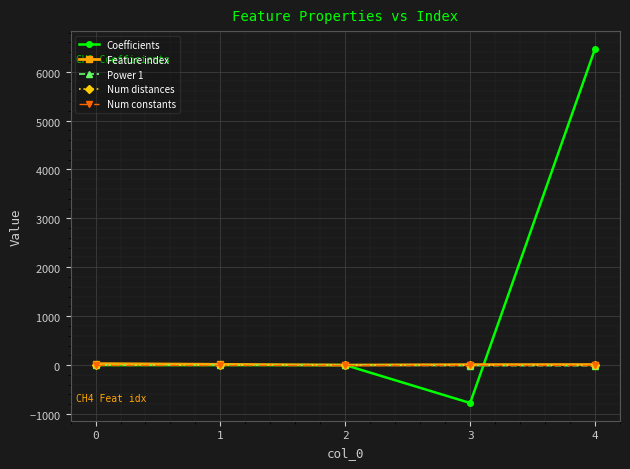

What is the sum of all Num distances values?

11.0